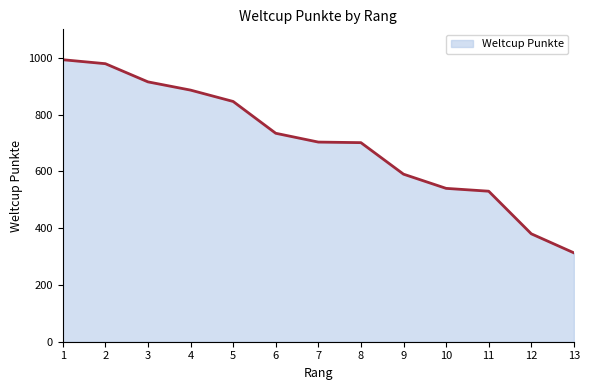

What is the change in value from 2 to 6?

-245